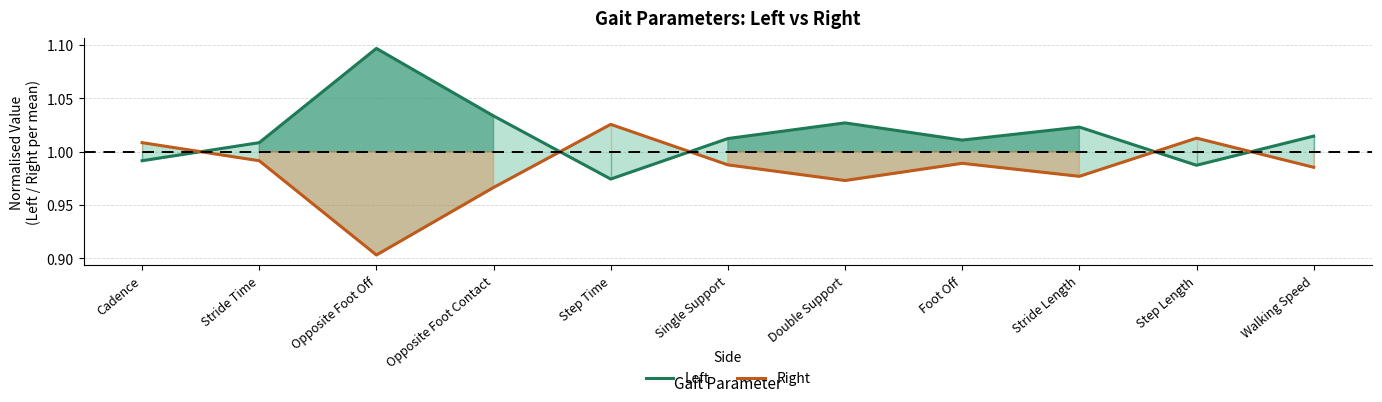

Count the number of data series in this chart.

2